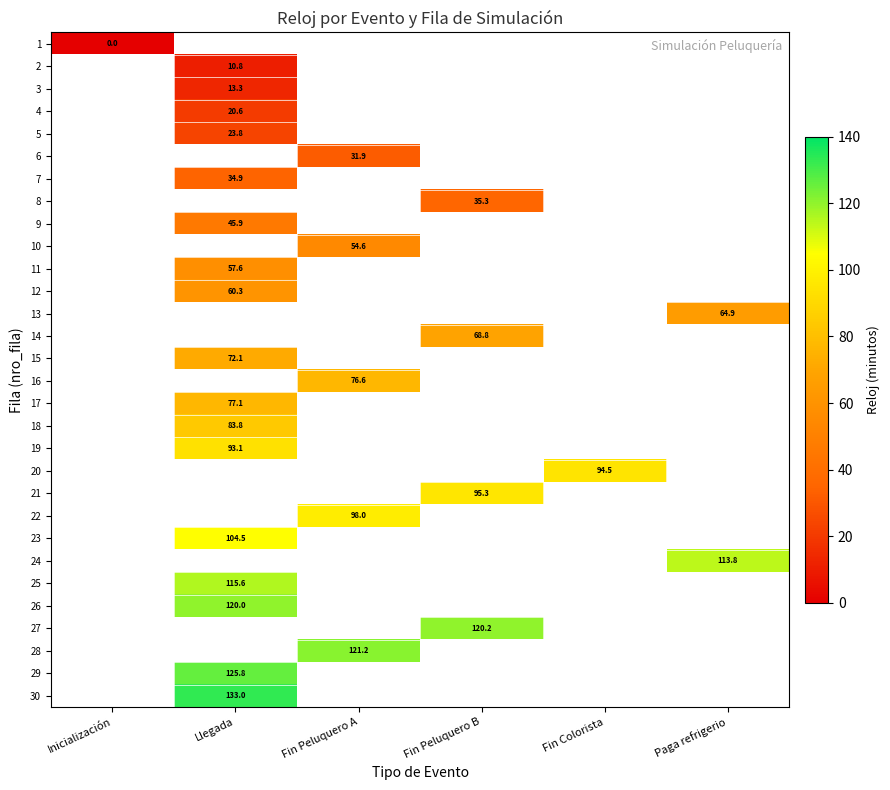

True or false: 3 has a value of 8.8 at Llegada.

False